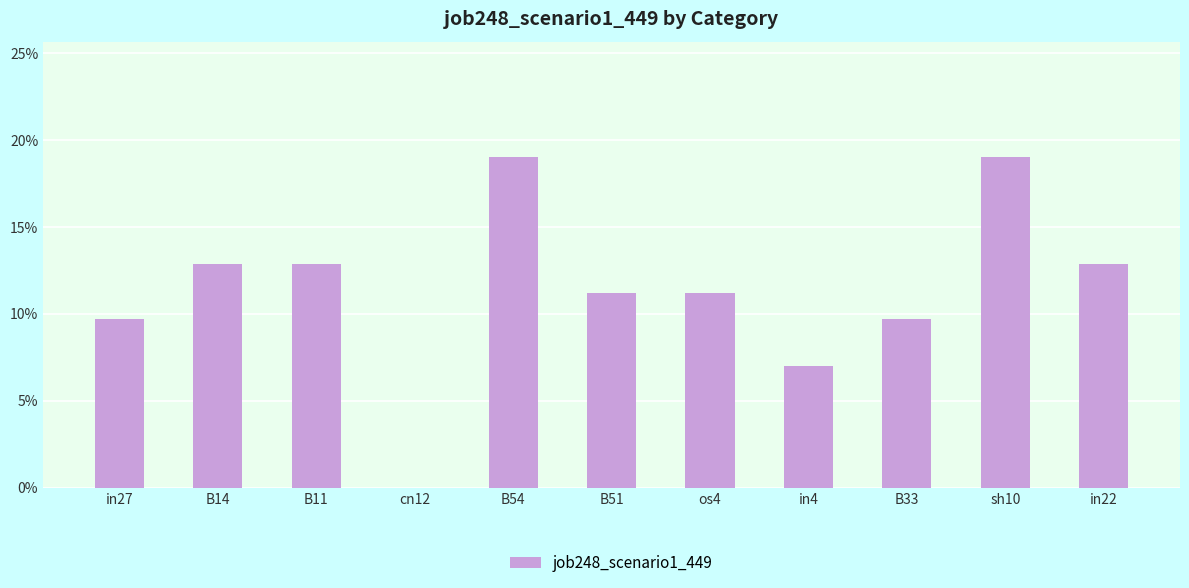

What is the value of the 6th bar from the left?

0.1